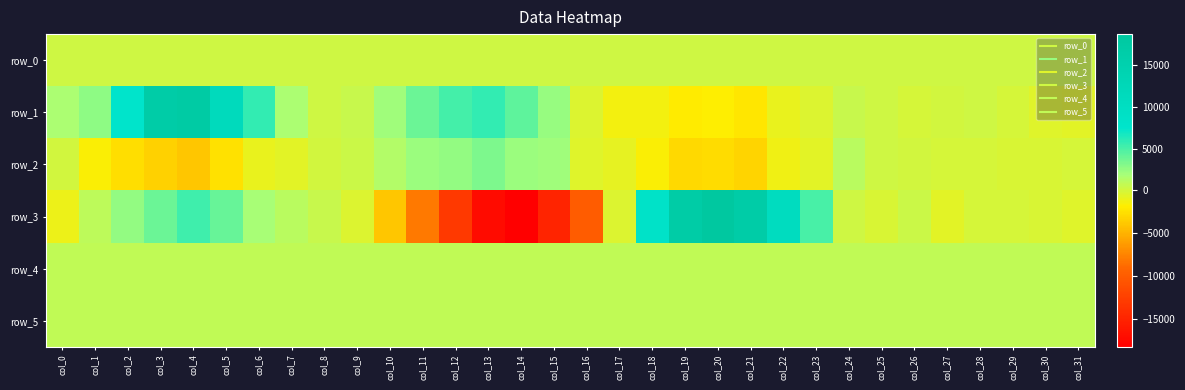

What is the difference between the row_3 values at col_3 and col_23?

1120.0